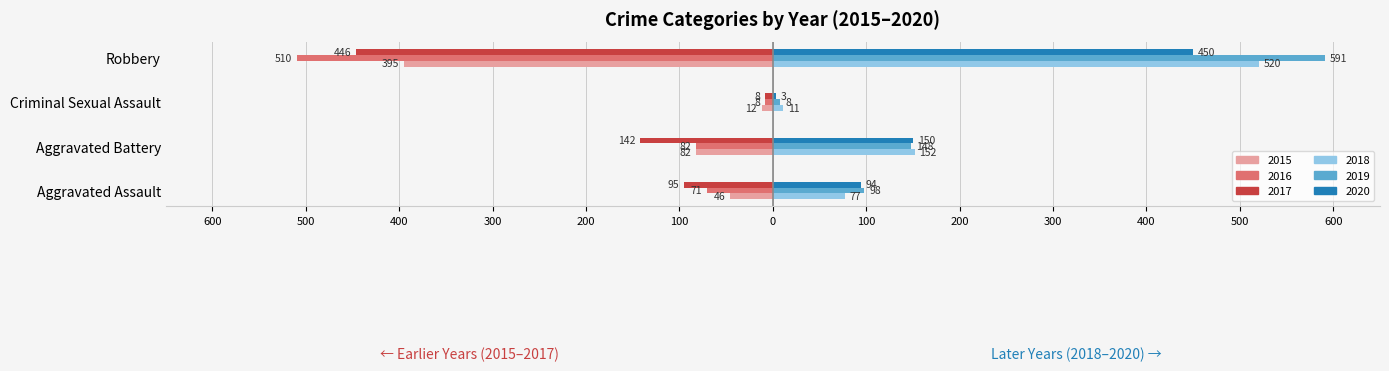

What is the label of the 1st bar from the left?

Aggravated Assault